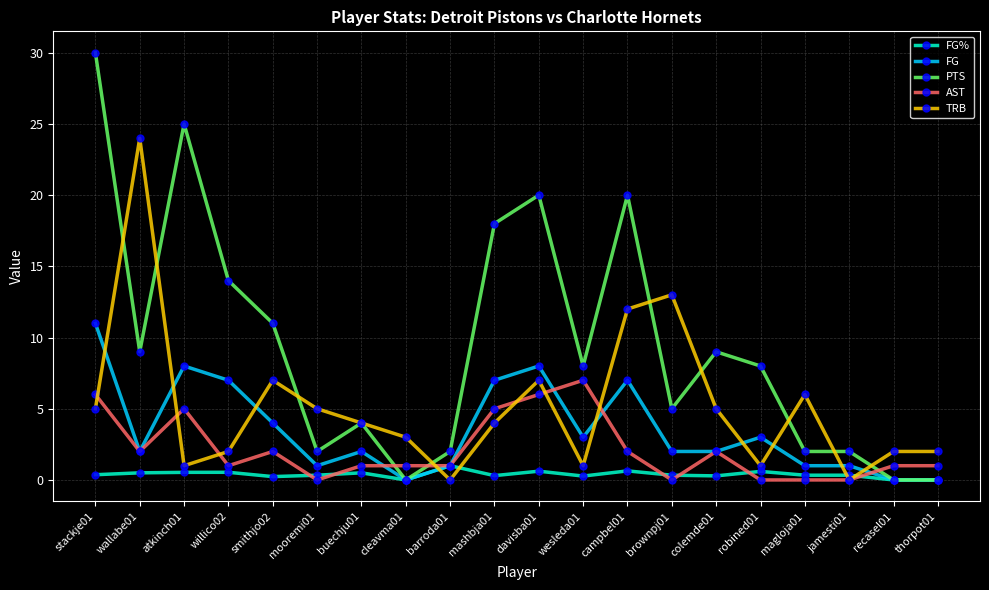

What is the sum of the AST values at atkinch01 and jamesti01?

5.0